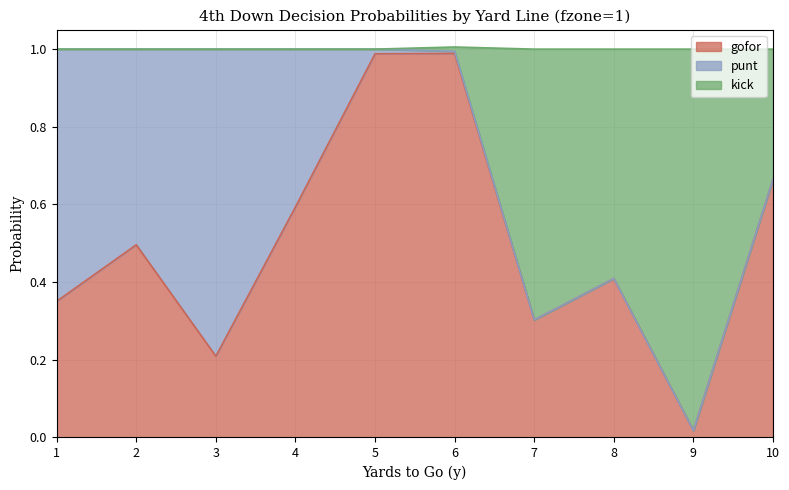

True or false: gofor has a value of 0.3 at 4.

False